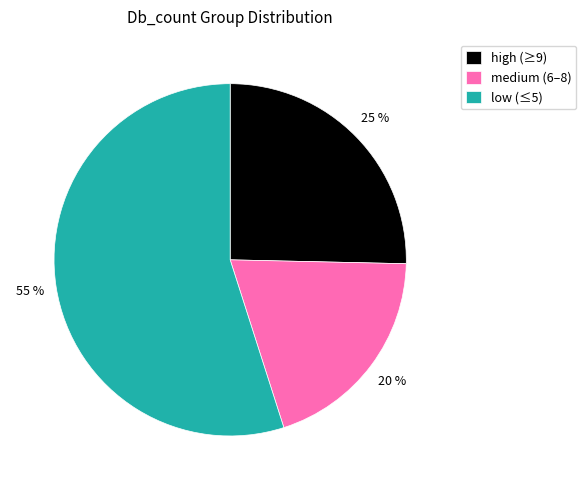

To the nearest percent, what portion does low (≤5) represent?

55%